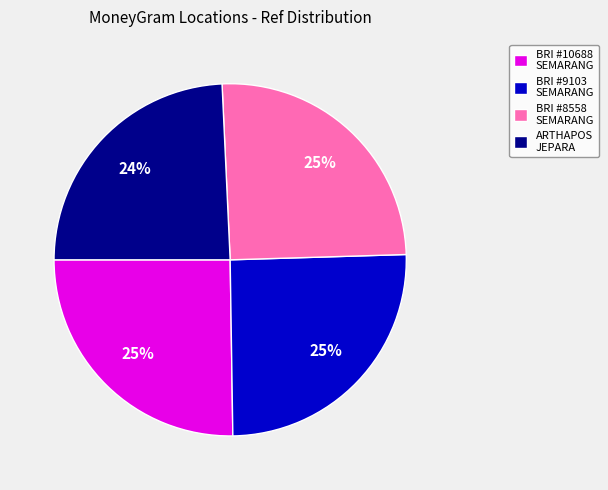

Which slice is the smallest?

ARTHAPOS JEPARA